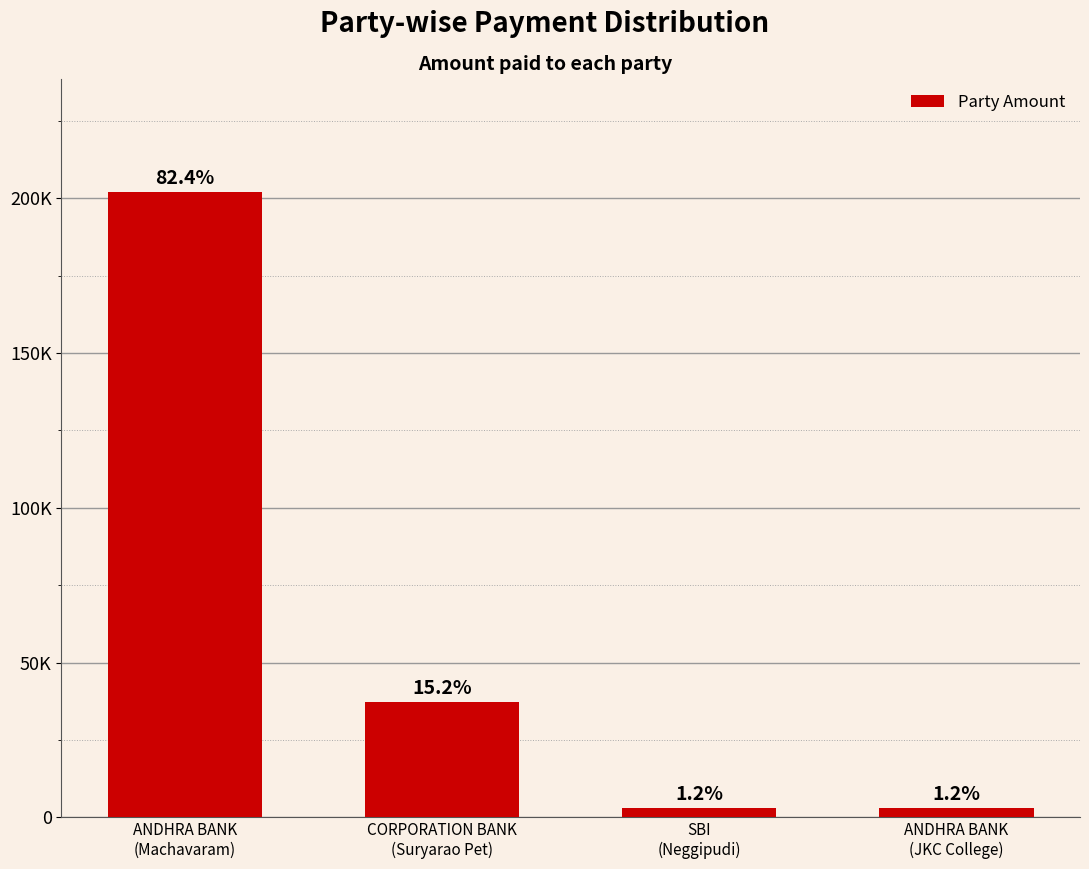

Are the bars horizontal?

No